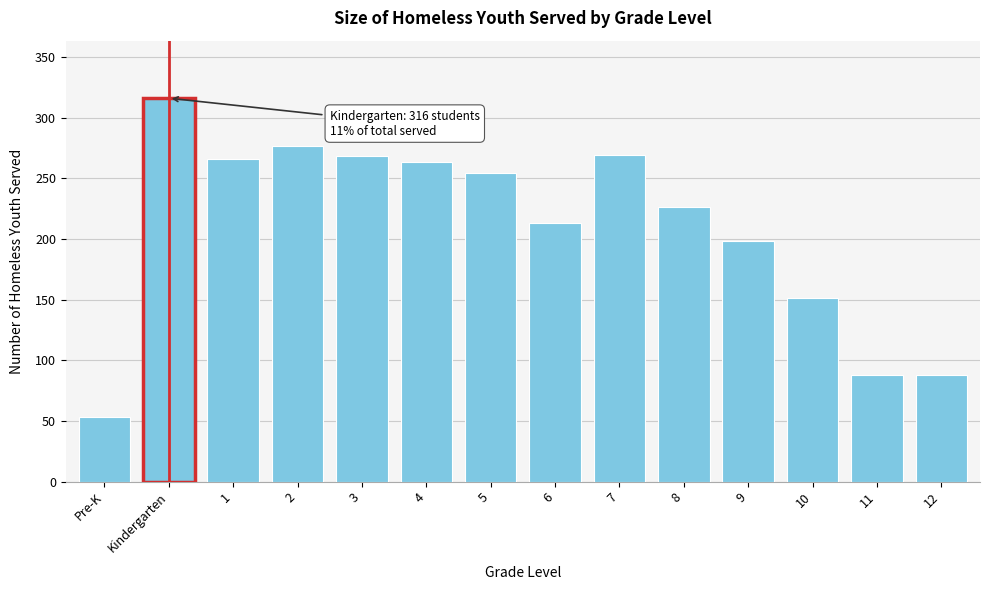

The value at 3 is 360. True or false?

False